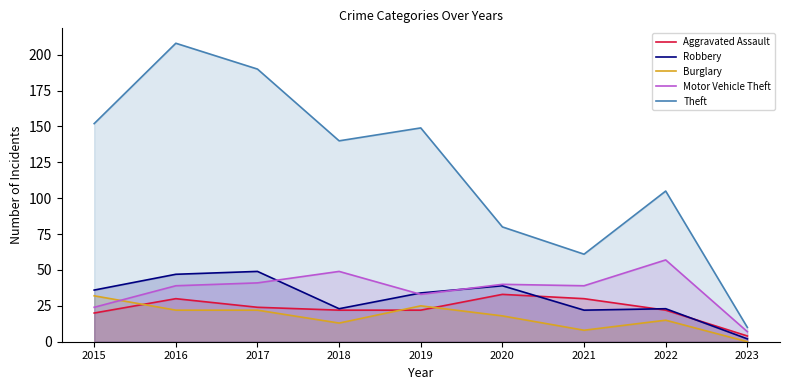

How many interior local peaks does the Motor Vehicle Theft series have?

3